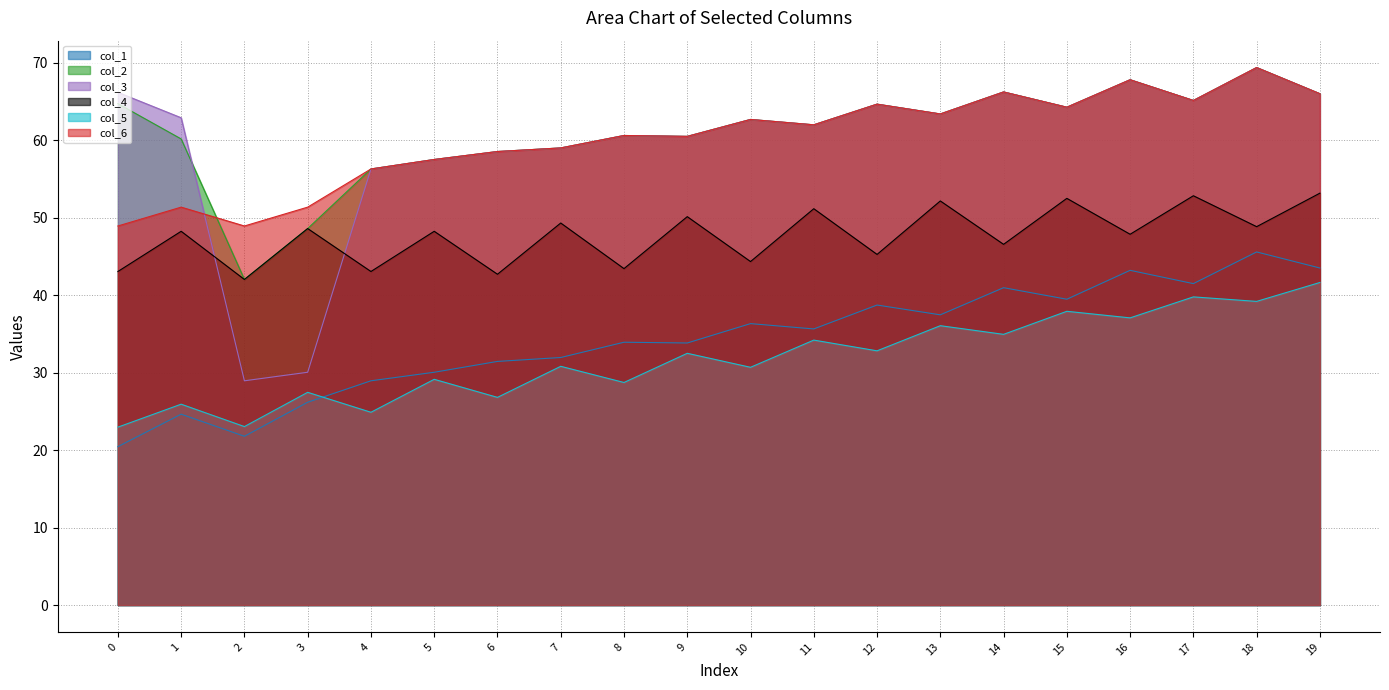

How many lines are shown in the chart?

6